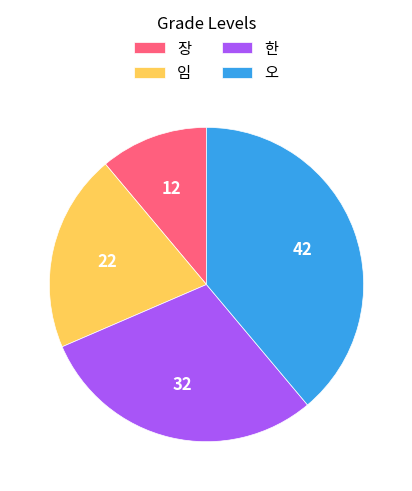

Rank the categories by value from lowest to highest.

장, 임, 한, 오